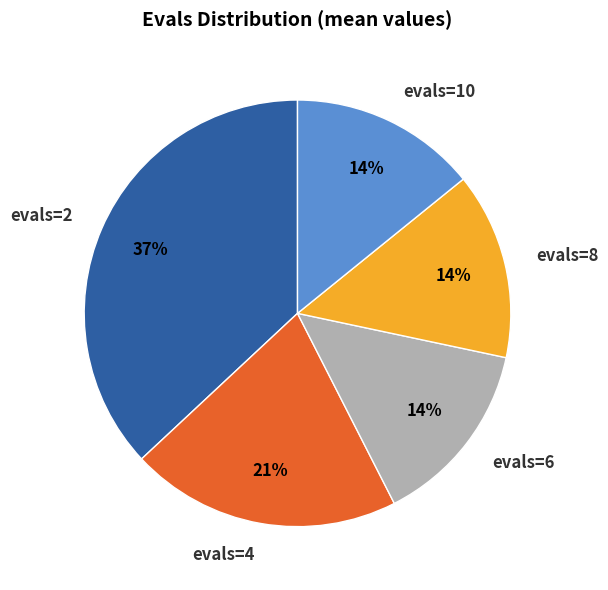

Which has a higher value, evals=8 or evals=4?

evals=4